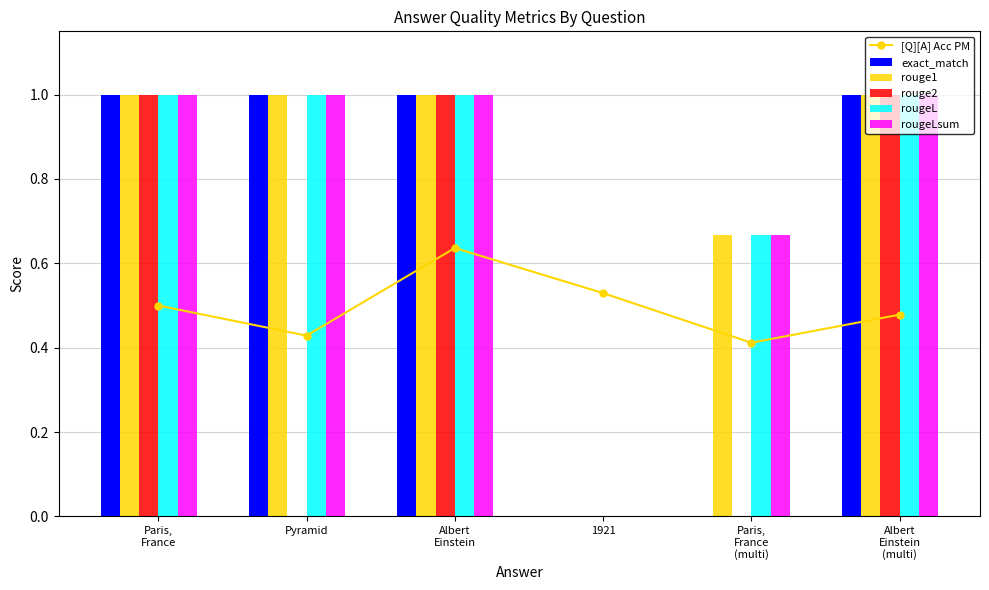

What is the difference between the exact_match values at Paris,
France
(multi) and Pyramid?

1.0